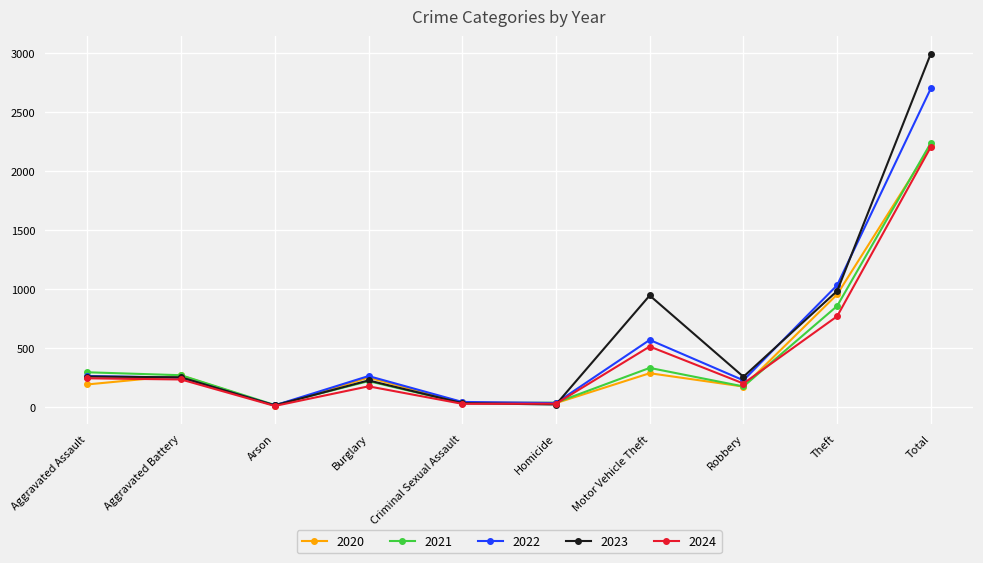

What is the spread (max minus min) of values at Theft?

263